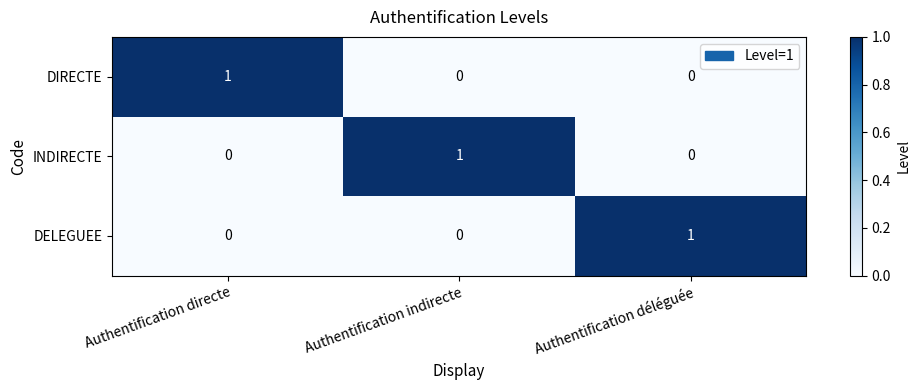

Count the DELEGUEE values in the range 0 to 1.

3